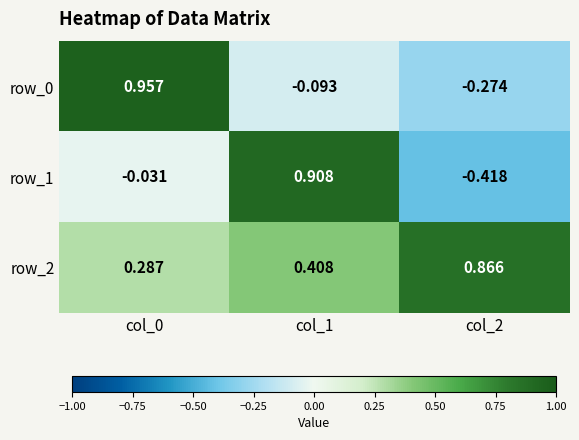

Is the value of row_2 at col_0 greater than the value of row_0 at col_0?

No